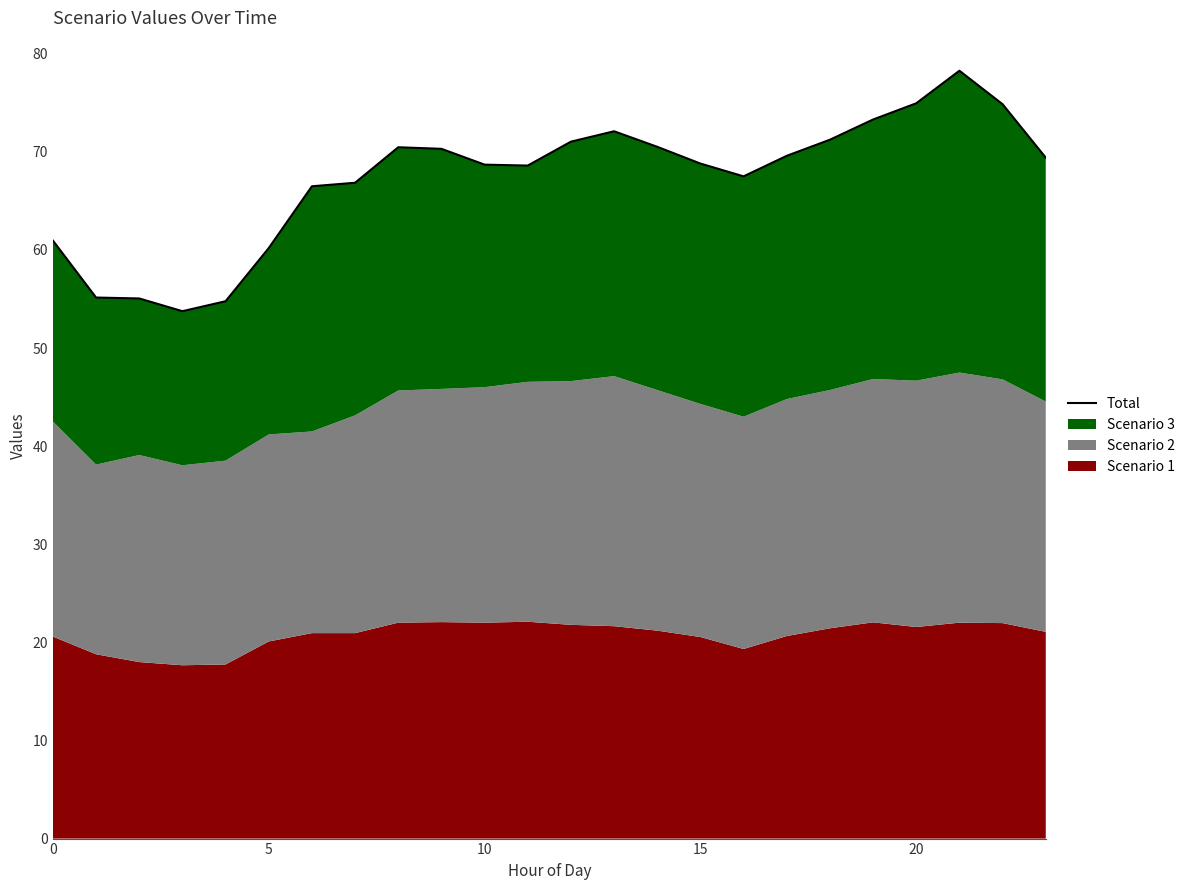

What is the difference between the values at 7 and 21?

11.4